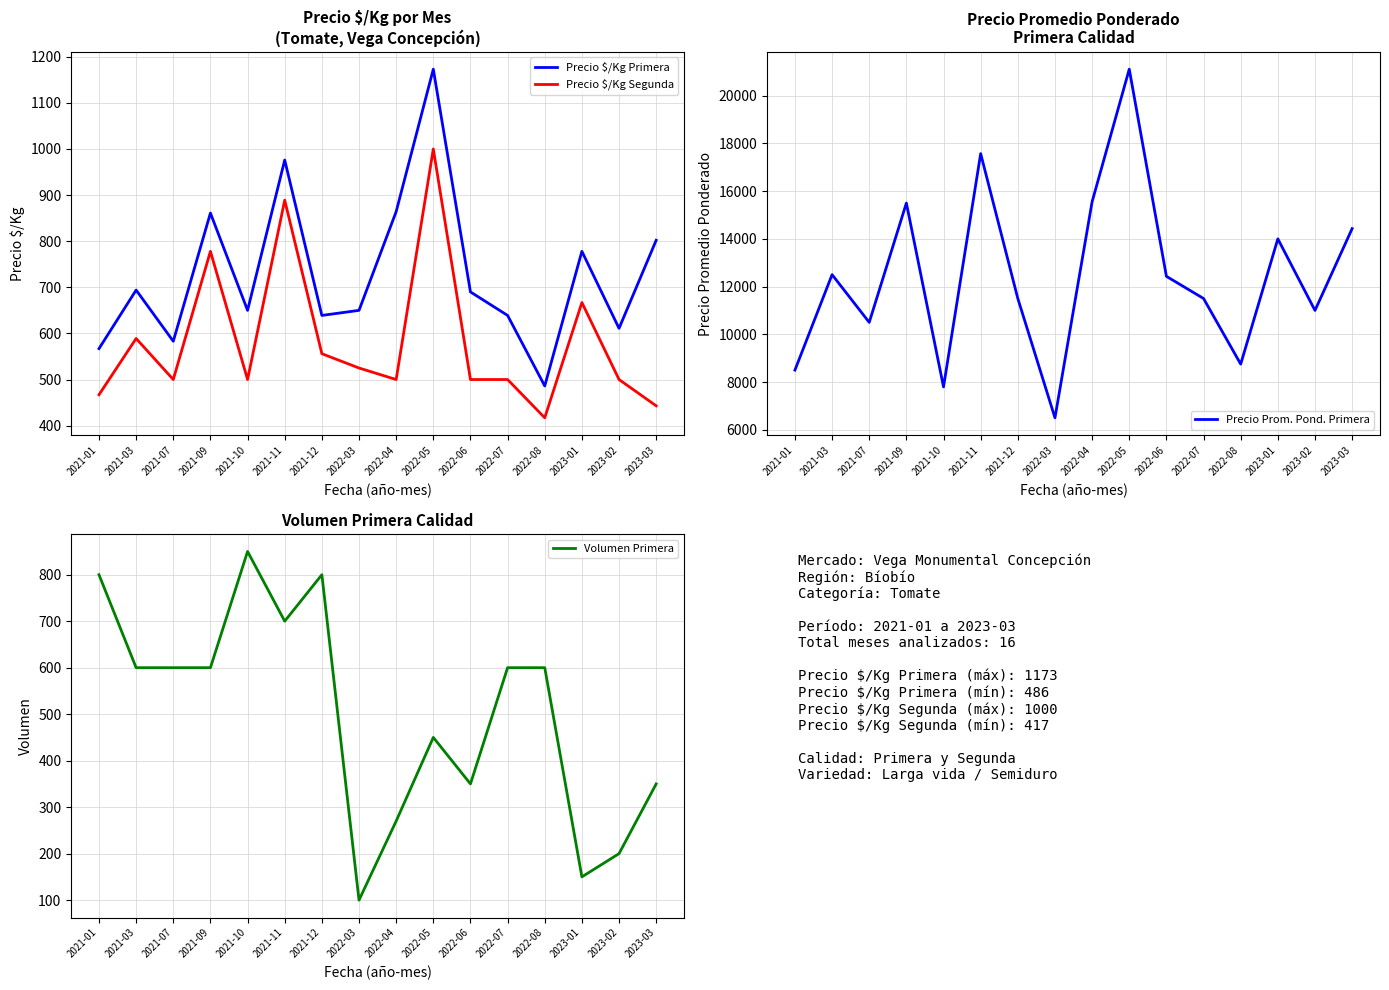

What is the highest value of the Volumen Primera series?

850